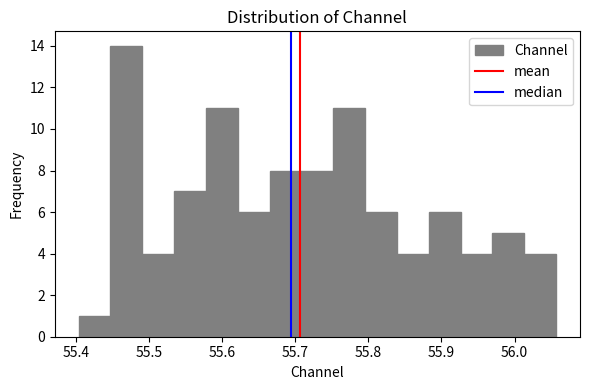

Reading left to right, list every bar in this chart as the range it spans on the x-axis followed by its height. Neither the bar edges nor the heights are printed on the chart, so give them approximately, as read against the axes.

55.40 to 55.45: 1
55.45 to 55.49: 14
55.49 to 55.53: 4
55.53 to 55.58: 7
55.58 to 55.62: 11
55.62 to 55.67: 6
55.67 to 55.71: 8
55.71 to 55.75: 8
55.75 to 55.80: 11
55.80 to 55.84: 6
55.84 to 55.88: 4
55.88 to 55.93: 6
55.93 to 55.97: 4
55.97 to 56.01: 5
56.01 to 56.06: 4